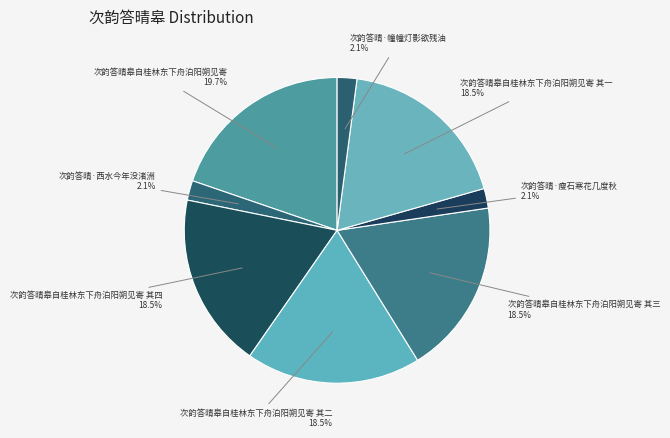

How many slices are in this pie chart?

8